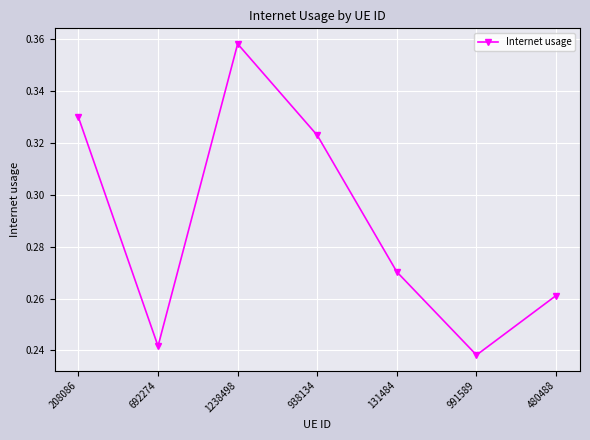

List the labels in order of value, smallest first.

991589, 692274, 480488, 131484, 938134, 208086, 1238498